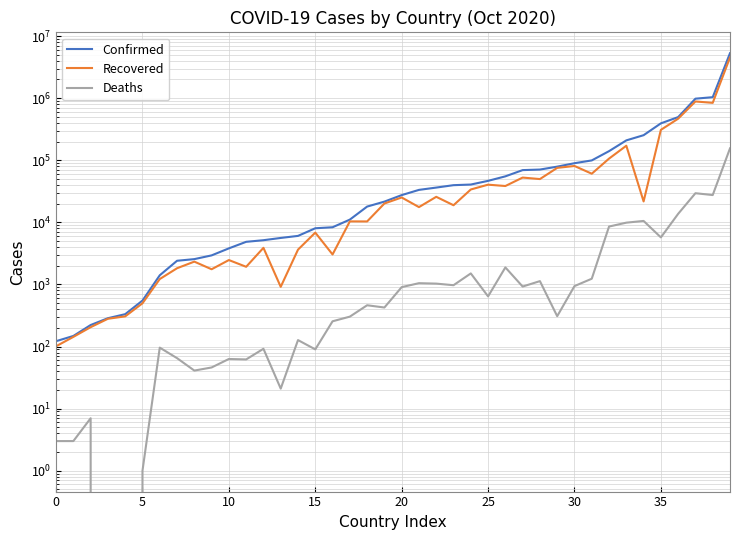

Reading left to right, transcribe all the data shown in this chart.

Confirmed: 122	148	222	286	332	550	1404	2406	2557	2937	3811	4858	5156	5609	6051	8033	8338	11066	17948	21570	27466	33335	36315	39696	40626	46593	55081	69409	70836	78907	89642	99425	140228	209036	253386	393131	495637	981700	1037325	5298772
Recovered: 101	143	205	280	306	497	1221	1824	2330	1756	2470	1924	3887	915	3633	6835	3040	10362	10341	20117	25159	17598	25779	18865	33831	40448	38482	52617	49787	75424	80905	60738	106330	171405	21717	308845	467269	884895	840520	4526393
Deaths: 3	3	7	0	0	1	96	65	41	46	63	62	92	21	127	90	255	303	462	425	905	1048	1031	972	1505	642	1880	925	1131	308	941	1236	8558	9883	10539	5723	13719	29464	27519	155403